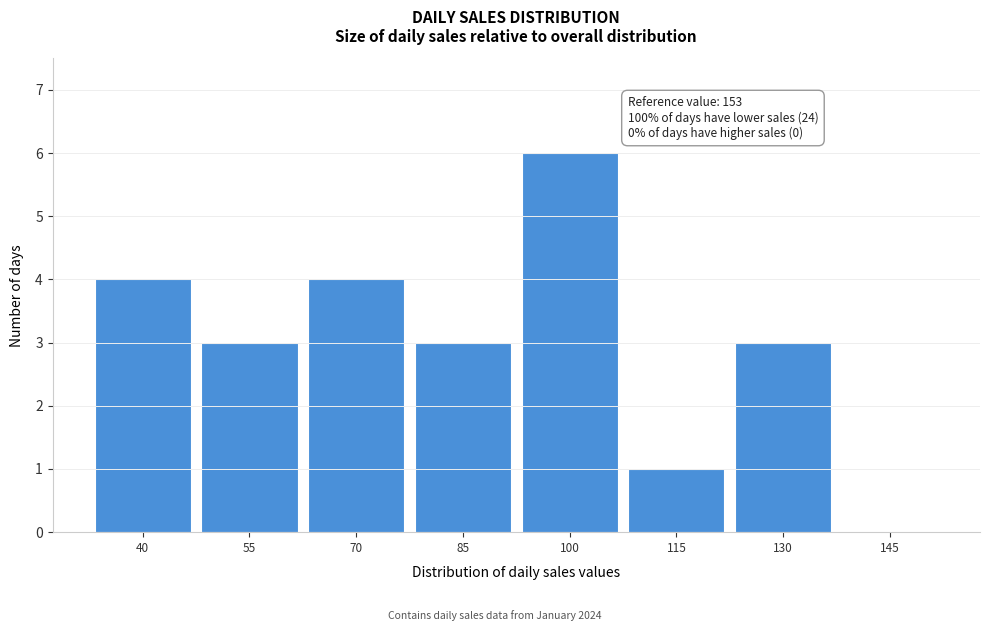

What is the greatest value displayed?

6